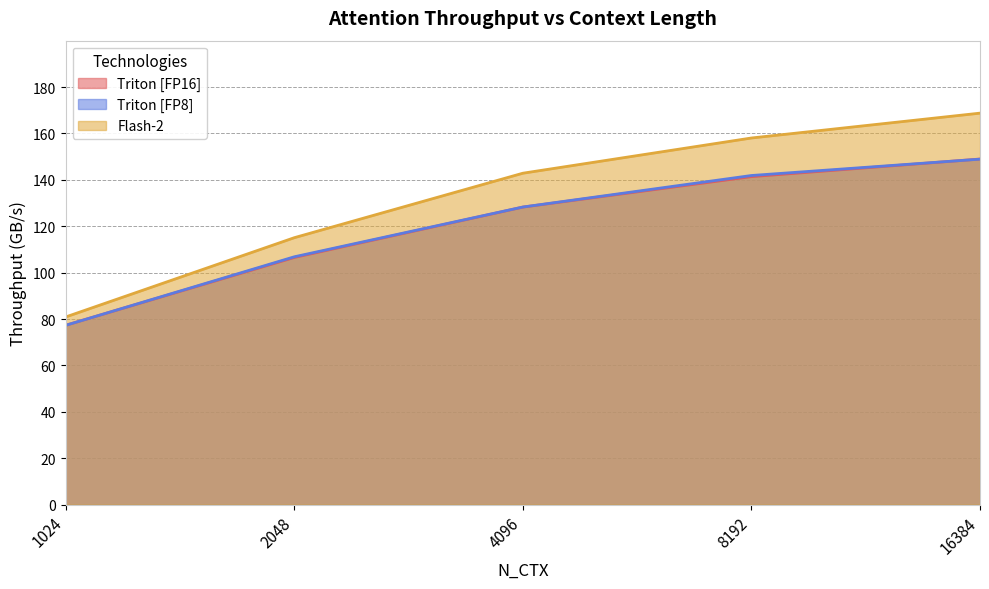

What is the sum of all Triton [FP16] values?

602.4